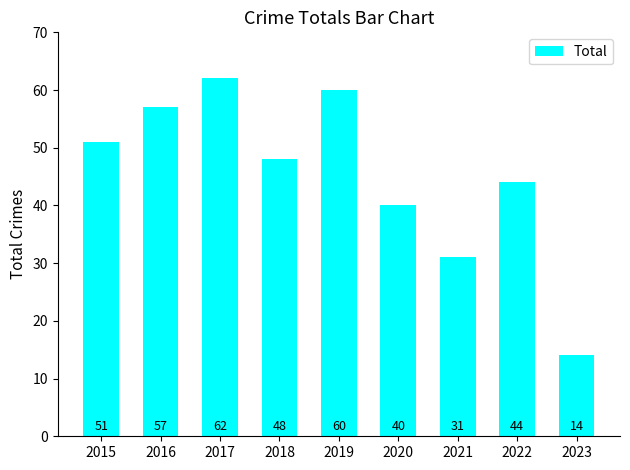

Between 2015 and 2022, which is larger?

2015